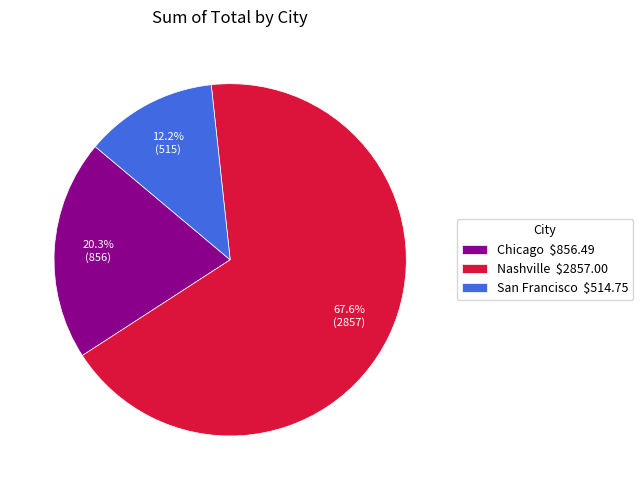

Combined, do Chicago and San Francisco account for over 50%?

No